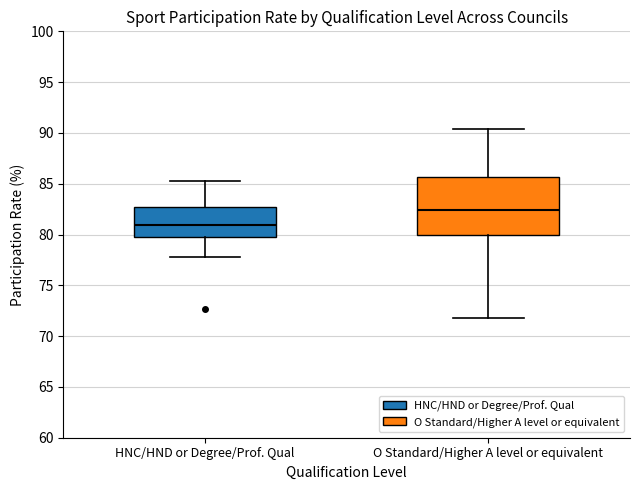

Reading left to right, read every box against the y-axis: the position of its median line, the range the box covers, and the ends of its whiskers. The values are not printed on the chart, so give them approximately, as read against the axis.

HNC/HND or Degree/Prof. Qual: median 81.0, box 80.0 to 82.5, whiskers 78.0 to 85.5
O Standard/Higher A level or equivalent: median 82.5, box 80.0 to 85.5, whiskers 72.0 to 90.5